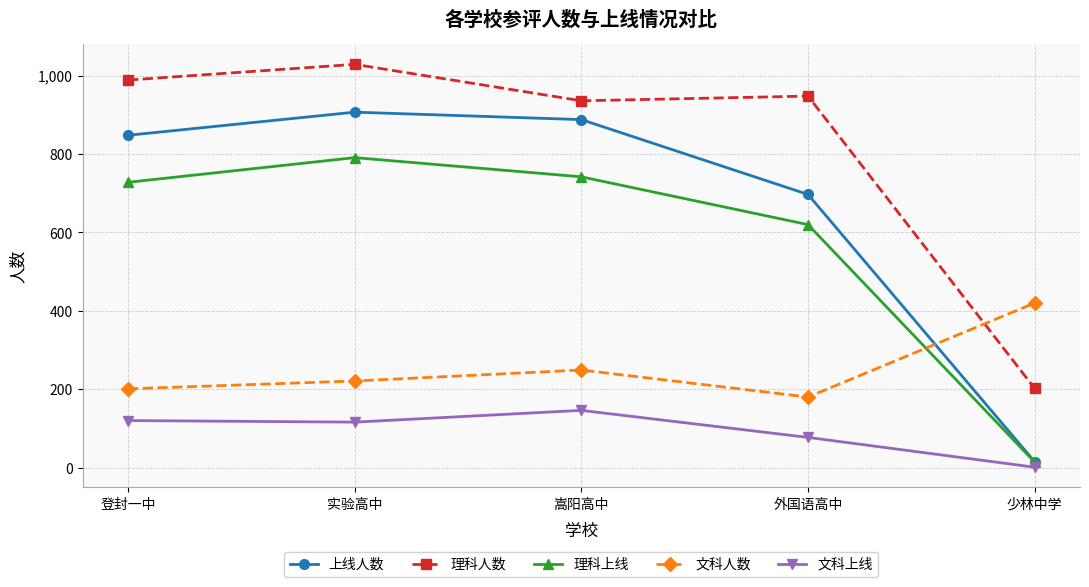

What is the total value across all series at 登封一中?

2886